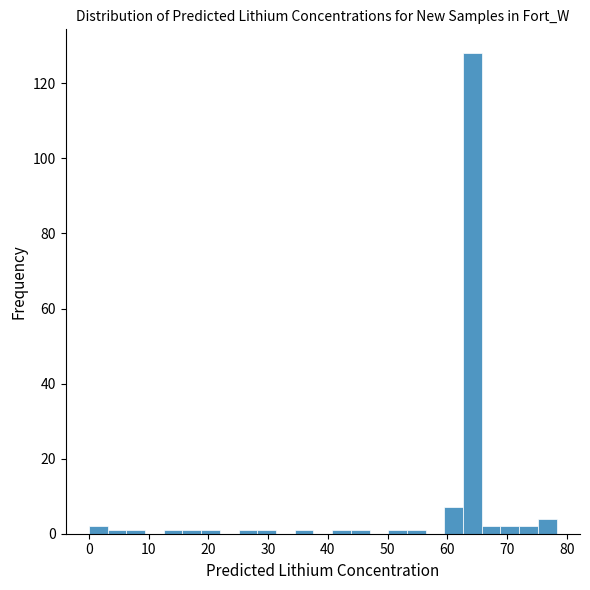

Read against the x-axis, roughly where is the centre of the tallest bar?

64